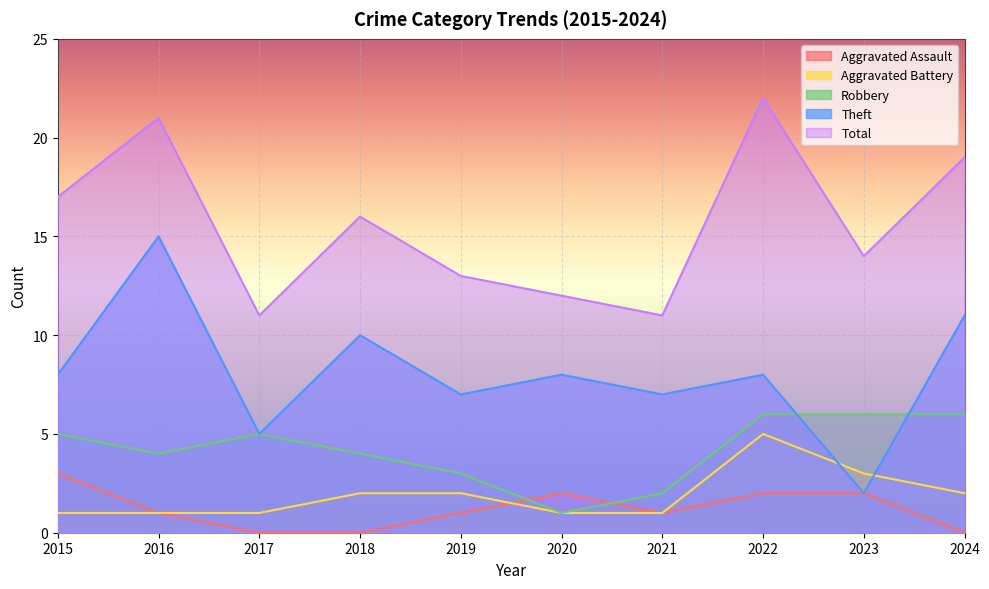

What are all the series names shown in the legend?

Aggravated Assault, Aggravated Battery, Robbery, Theft, Total